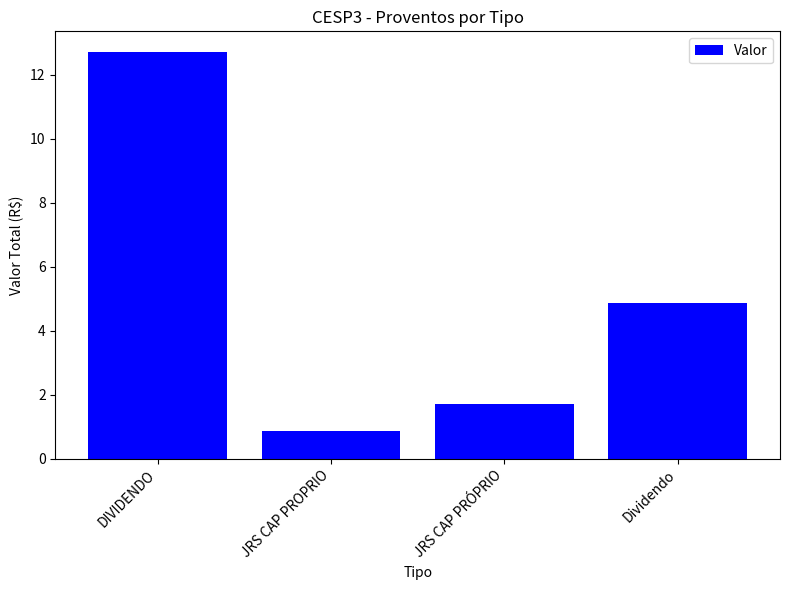

List the labels in order of value, largest first.

DIVIDENDO, Dividendo, JRS CAP PRÓPRIO, JRS CAP PROPRIO